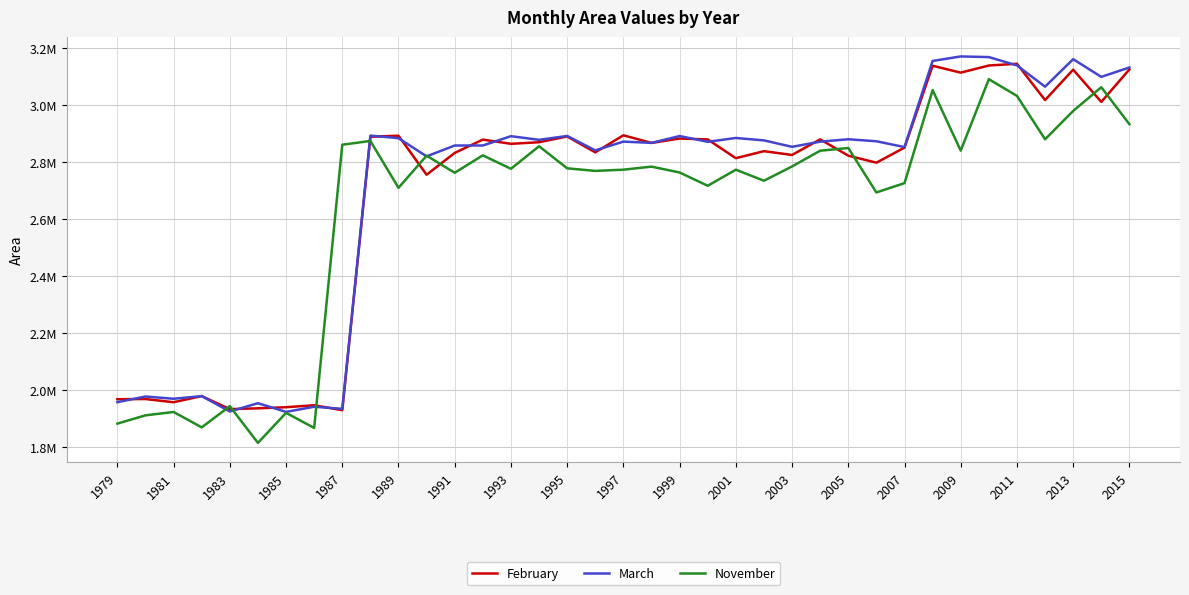

How many intersections are there between November and March?

6